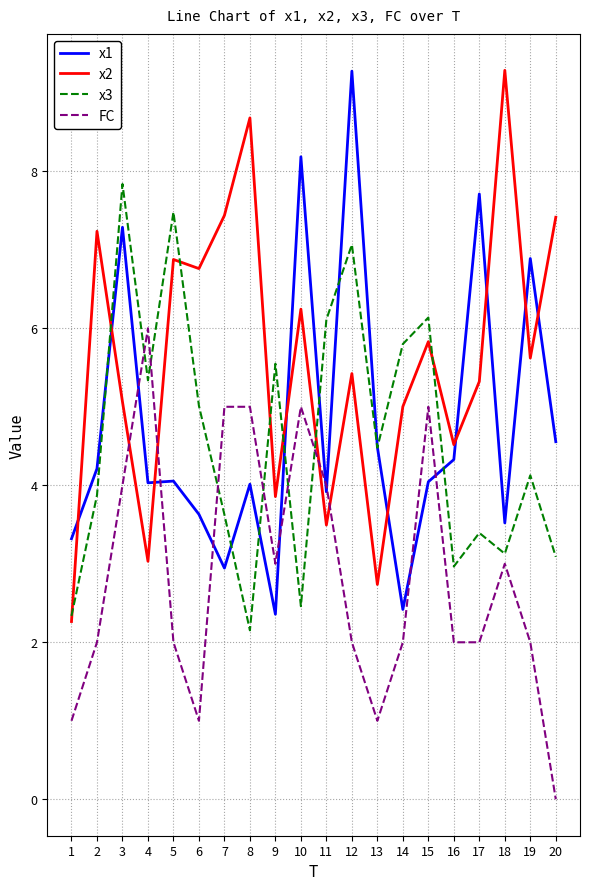

Where do FC and x2 first cross each other?

3 and 4